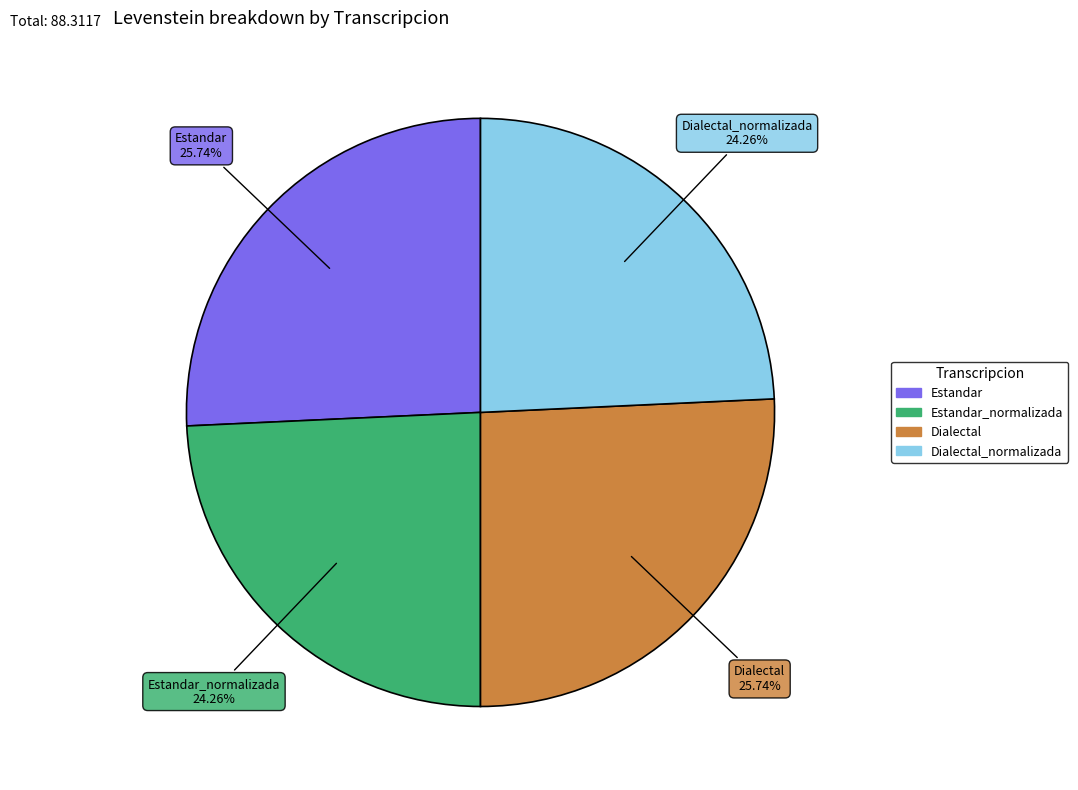

Between Estandar_normalizada and Estandar, which is larger?

Estandar